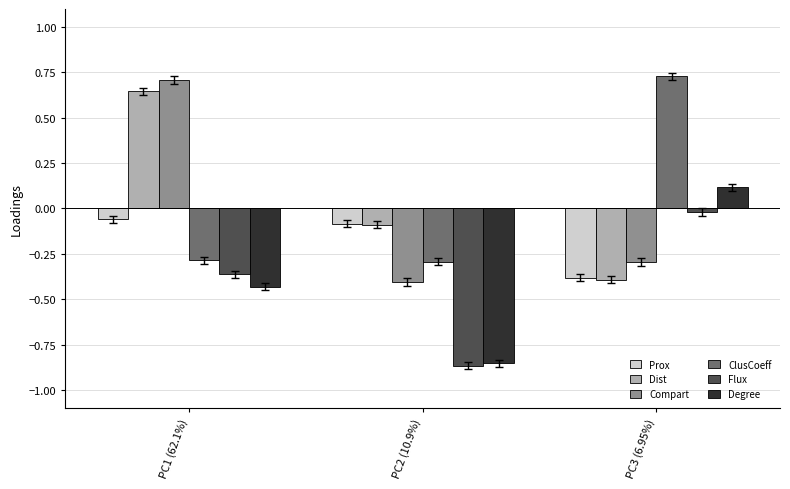

What is the difference between the maximum and minimum values in the ClusCoeff series?

1.0